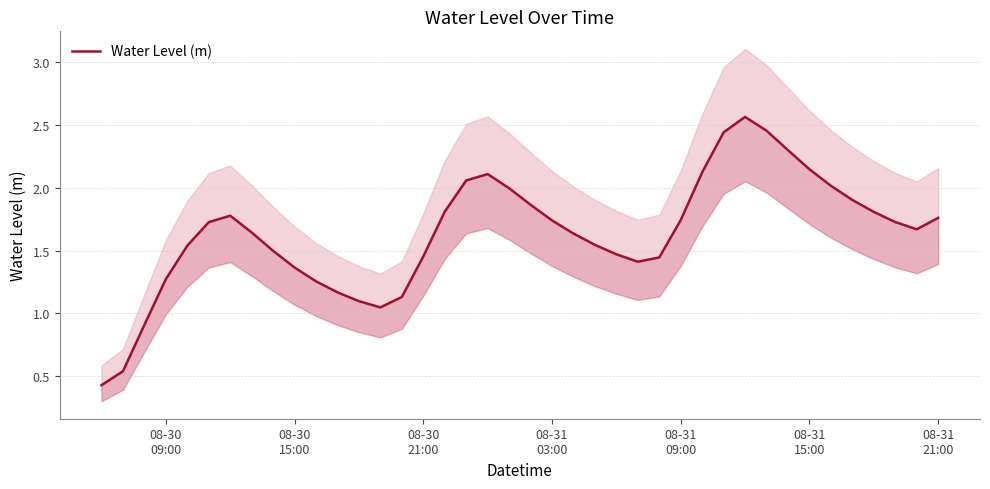

How many series are shown in this chart?

1